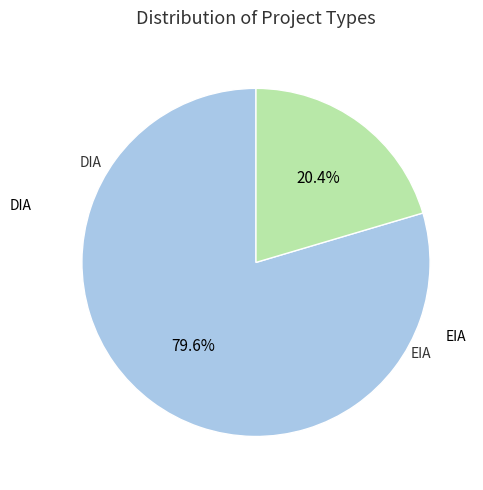

Is there any slice that represents more than half of the pie?

Yes